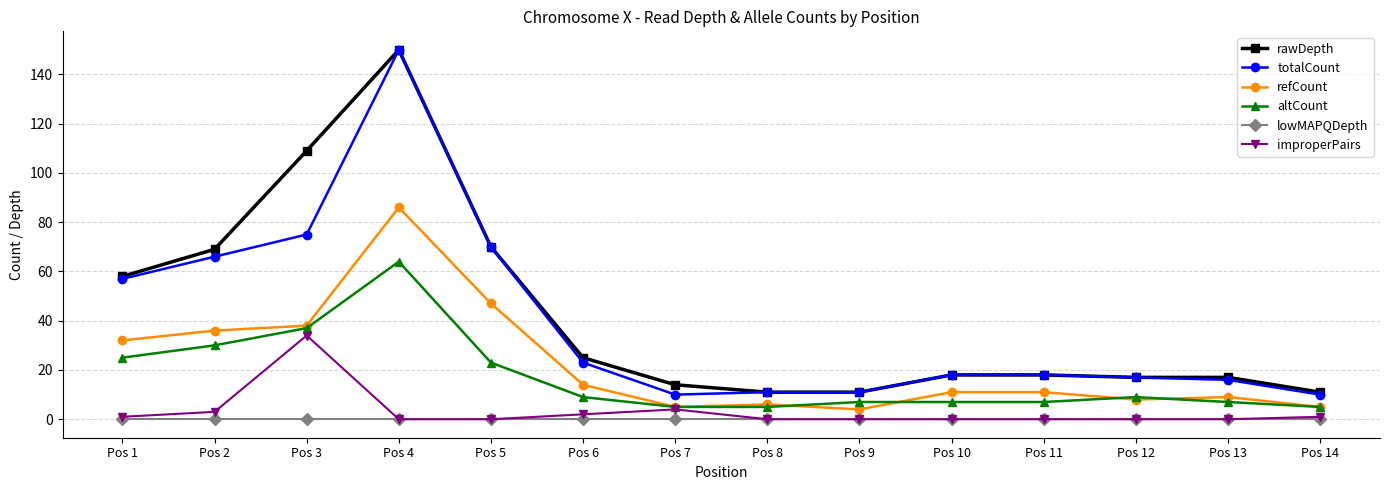

True or false: totalCount and refCount intersect in this chart.

False